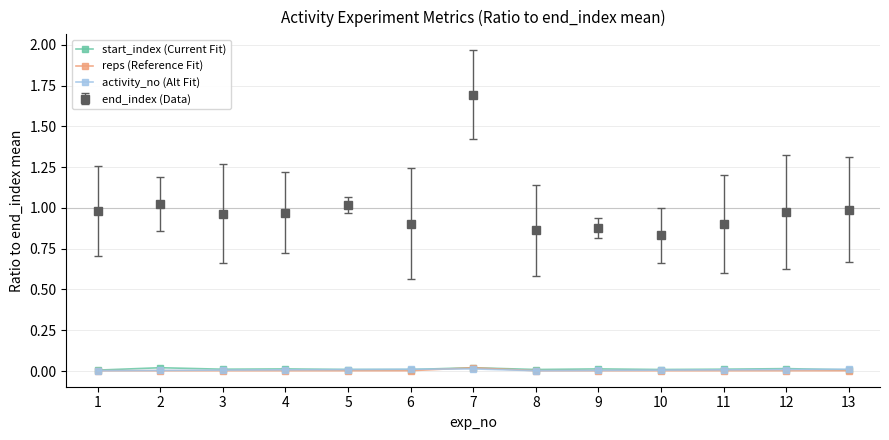

True or false: end_index (Data) and reps (Reference Fit) cross at least once.

False